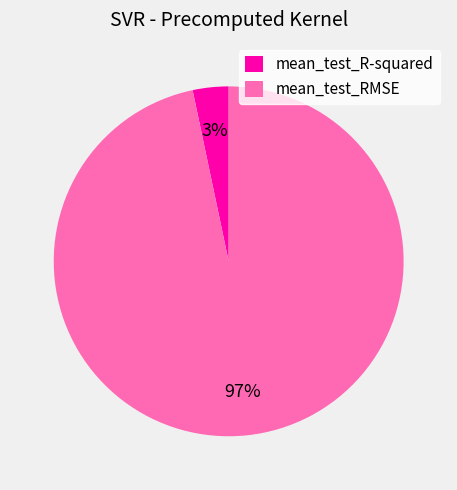

Does any single category account for the majority?

Yes